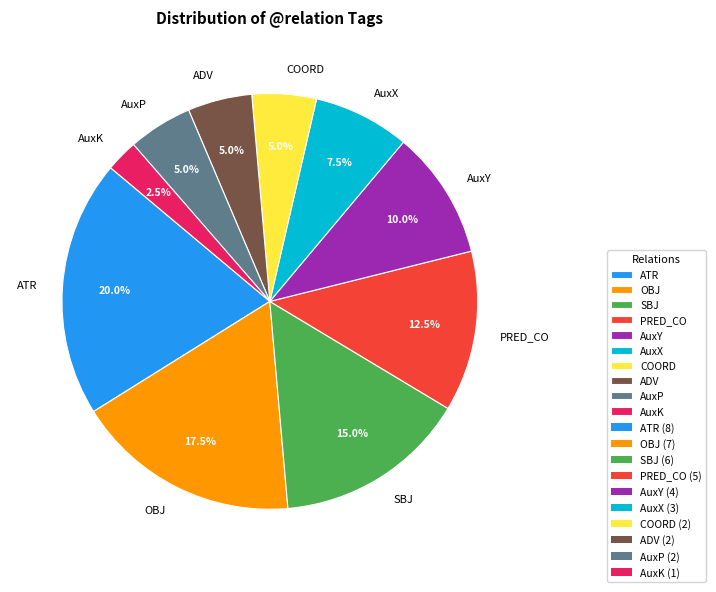

To the nearest percent, what is the combined percentage of AuxP and COORD?

10%